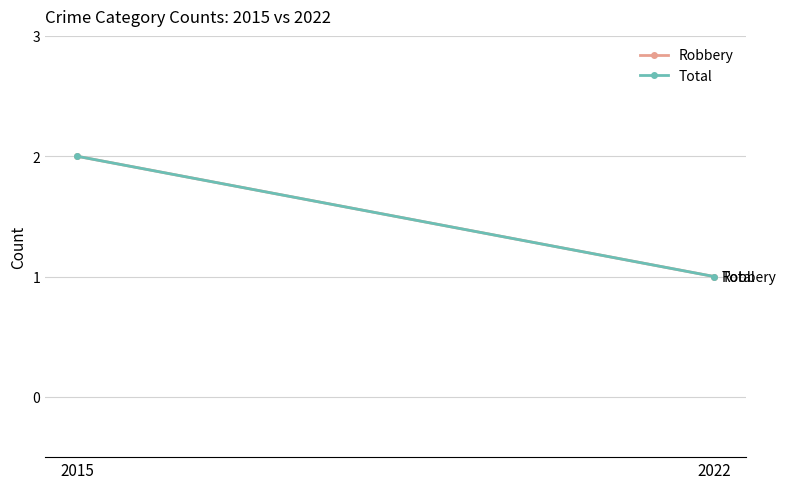

Reading left to right, extract all data points from this chart.

Robbery: 2	1
Total: 2	1